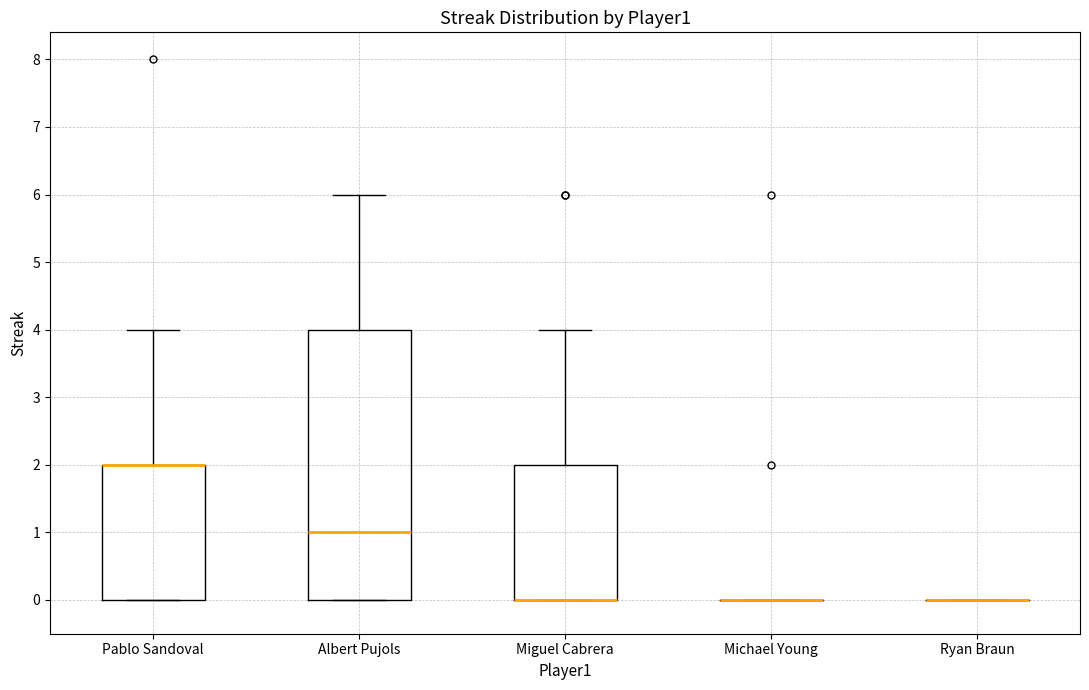

Reading left to right, read every box against the y-axis: the position of its median line, the range the box covers, and the ends of its whiskers. The values are not printed on the chart, so give them approximately, as read against the axis.

Pablo Sandoval: median 2 (drawn on the box's upper edge), box 0 to 2, whiskers 0 to 4
Albert Pujols: median 1, box 0 to 4, whiskers 0 to 6
Miguel Cabrera: median 0 (drawn on the box's lower edge), box 0 to 2, whiskers 0 to 4
Michael Young: box collapsed to a line at 0, whiskers 0 to 0
Ryan Braun: box collapsed to a line at 0, whiskers 0 to 0